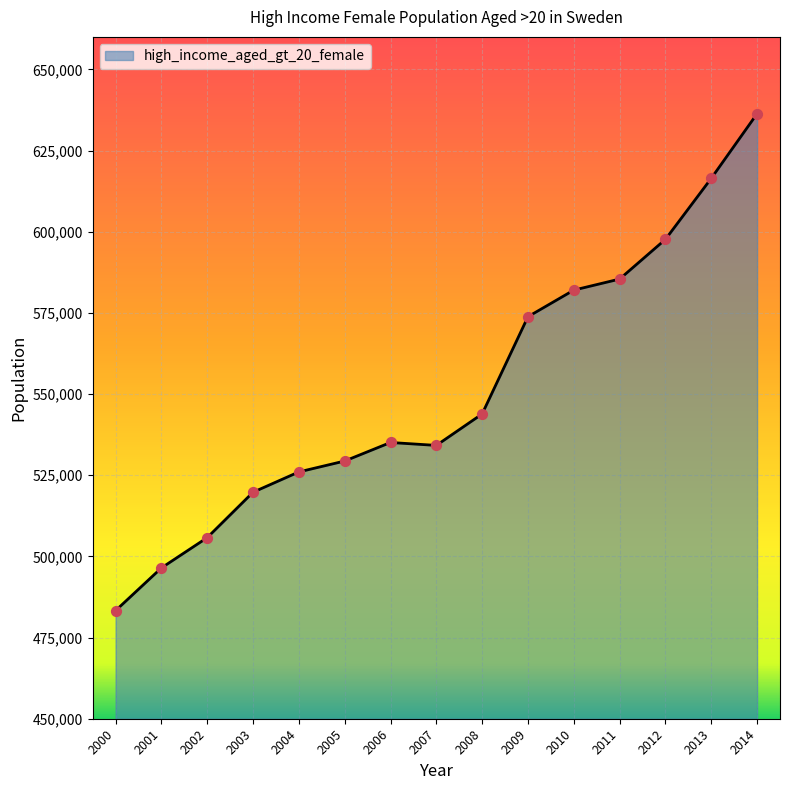

What is the change in value from 2000 to 2013?

+133147